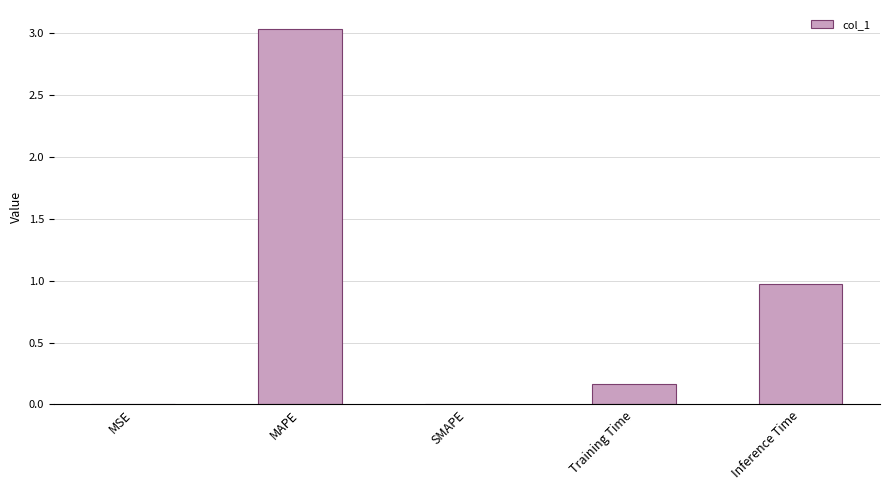

At which category does the chart reach its peak across all series?

MAPE